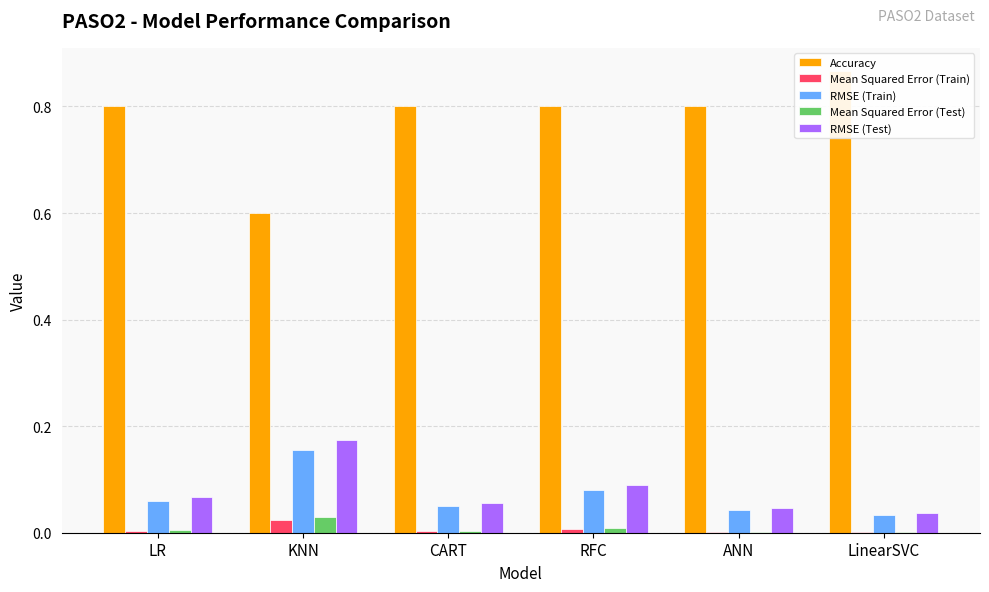

Reading left to right, what are all the values shown in this chart?

Accuracy: 0.8	0.6	0.8	0.8	0.8	0.9
Mean Squared Error (Train): 0.0	0.0	0.0	0.0	0.0	0.0
RMSE (Train): 0.1	0.2	0.0	0.1	0.0	0.0
Mean Squared Error (Test): 0.0	0.0	0.0	0.0	0.0	0.0
RMSE (Test): 0.1	0.2	0.1	0.1	0.0	0.0